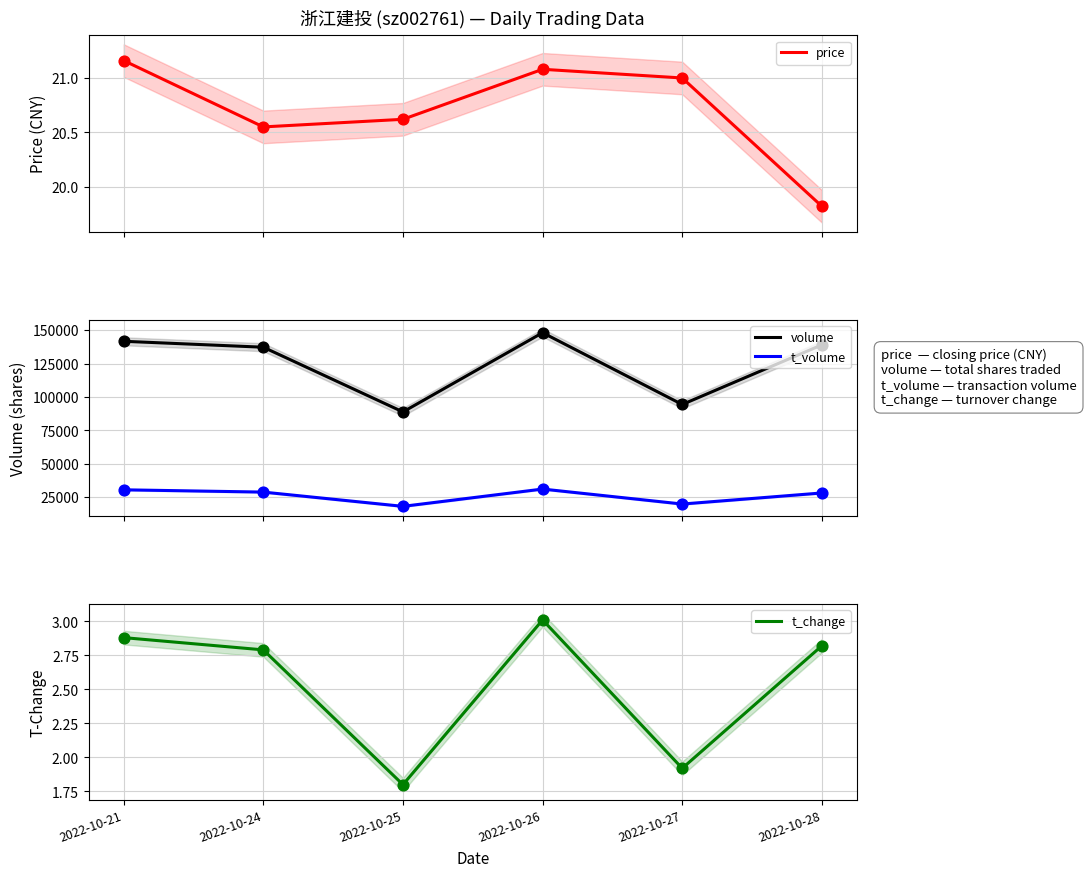

At which category is the sum across all series the highest?

2022-10-26